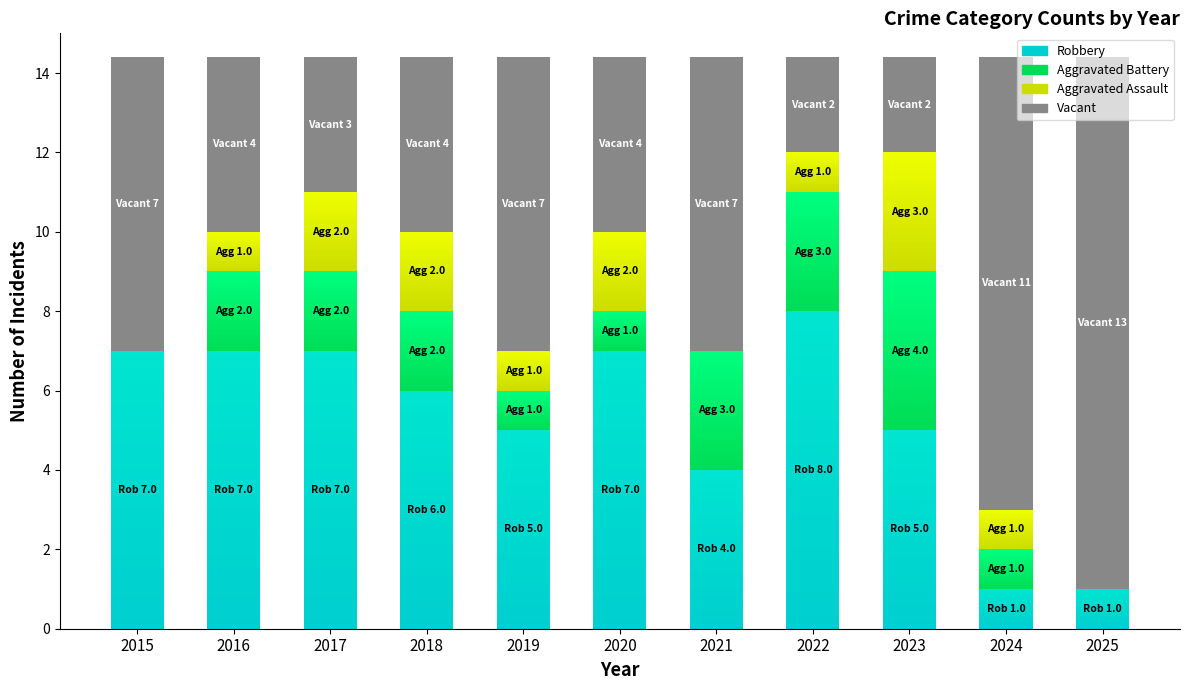

How many positive values does the Aggravated Assault series have?

8